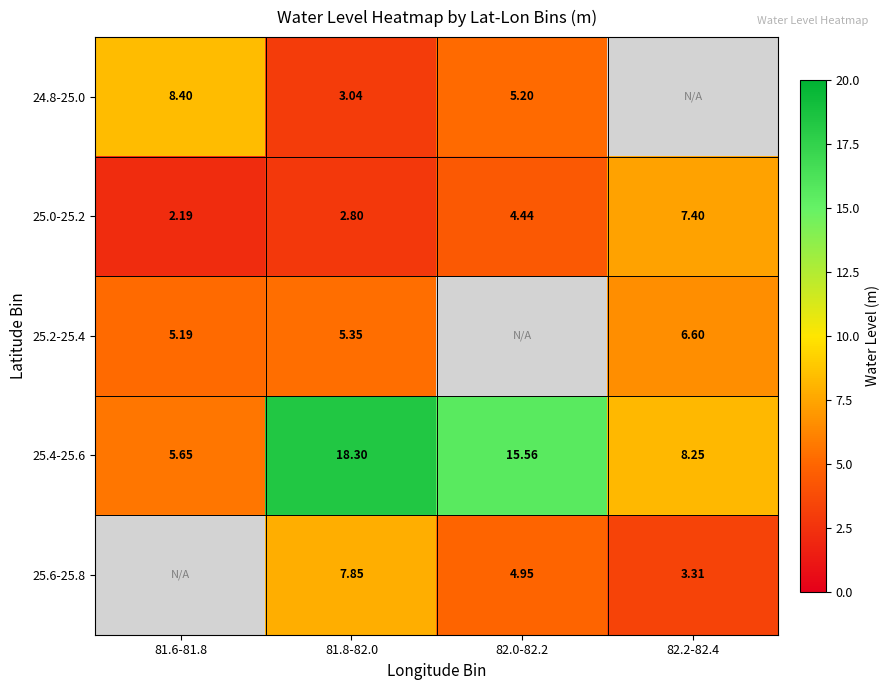

Is the value of 25.0-25.2 at 82.2-82.4 greater than the value of 25.2-25.4 at 81.8-82.0?

Yes